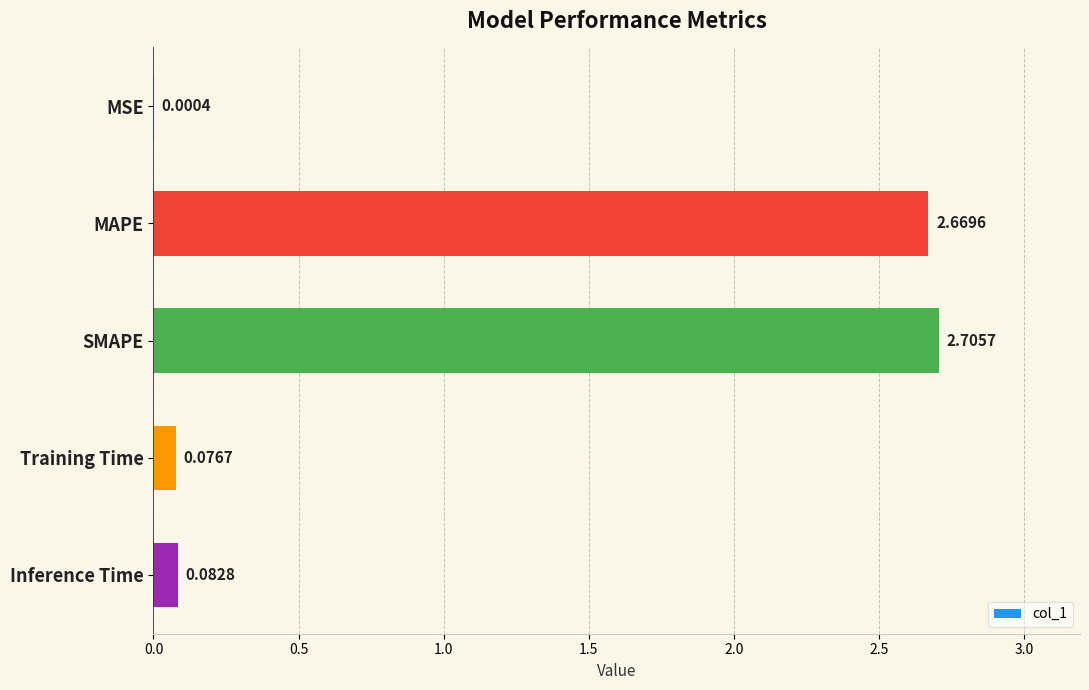

What is the change in value from MSE to MAPE?

+2.7